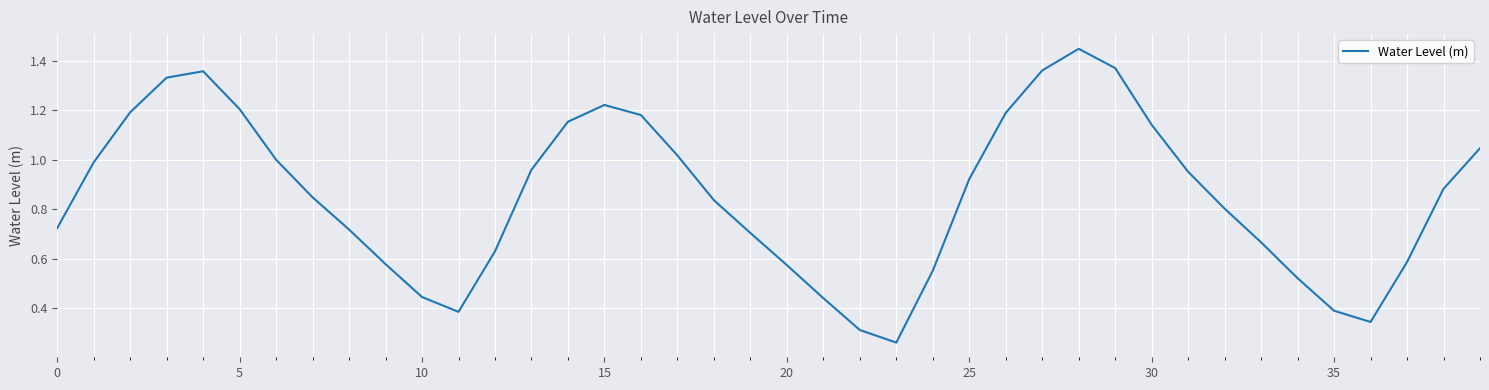

The chart shows a value of 0.3 at 30. True or false?

False